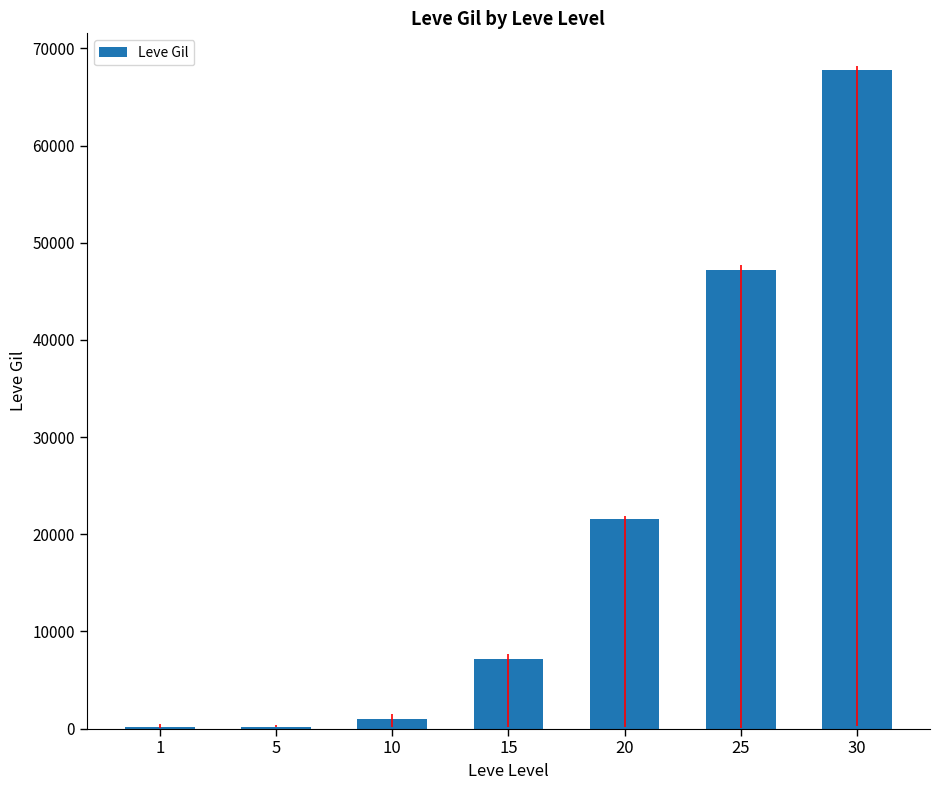

What is the maximum value shown in the chart?

67730